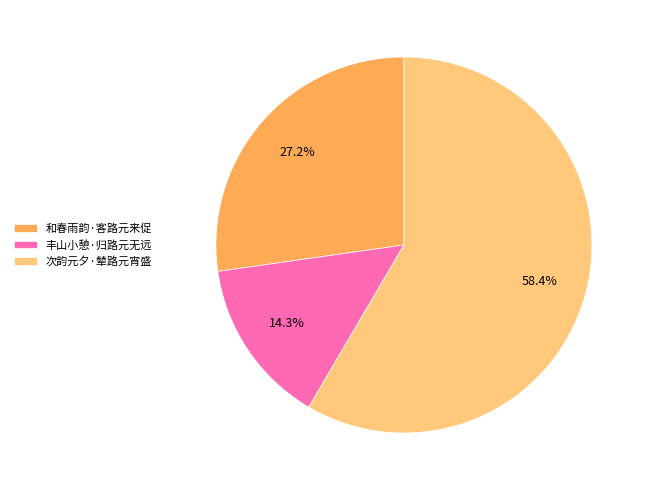

What percentage is the 丰山小憩·归路元无远 slice, to the nearest percent?

14%